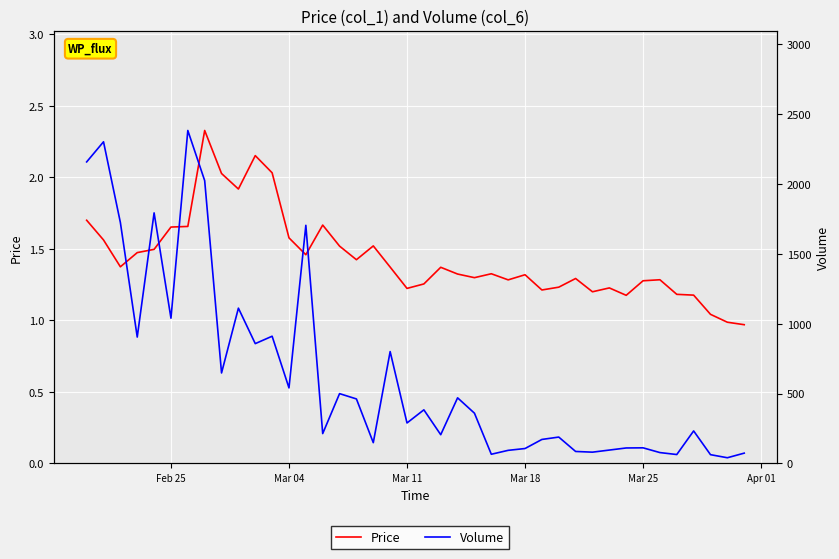

At how many categories does at least one series exceed 1117?

7